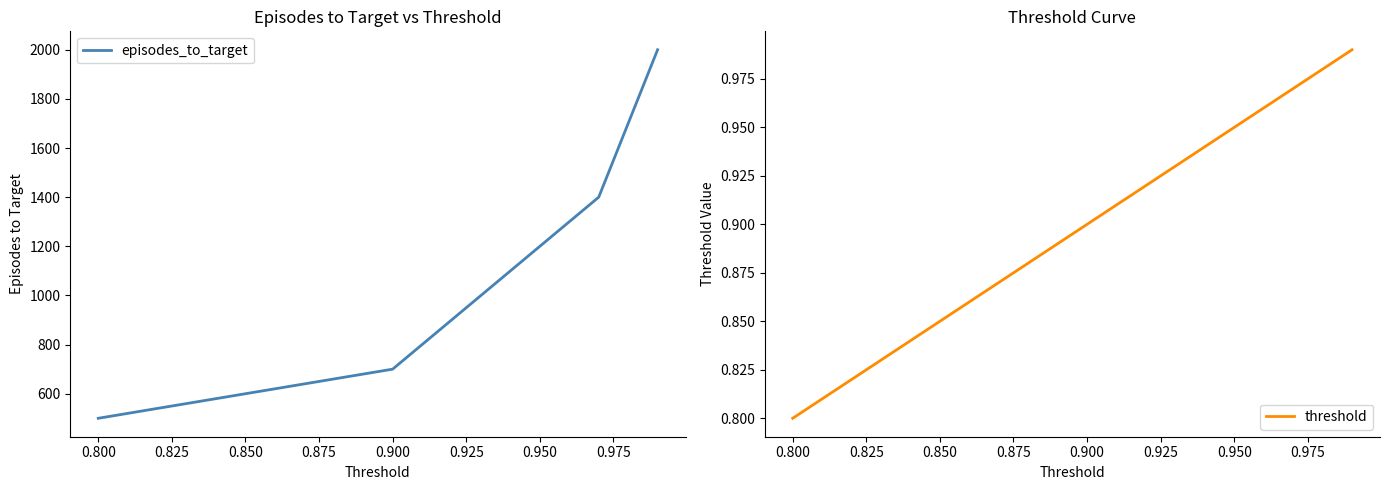

What is the greatest value displayed?

2000.0